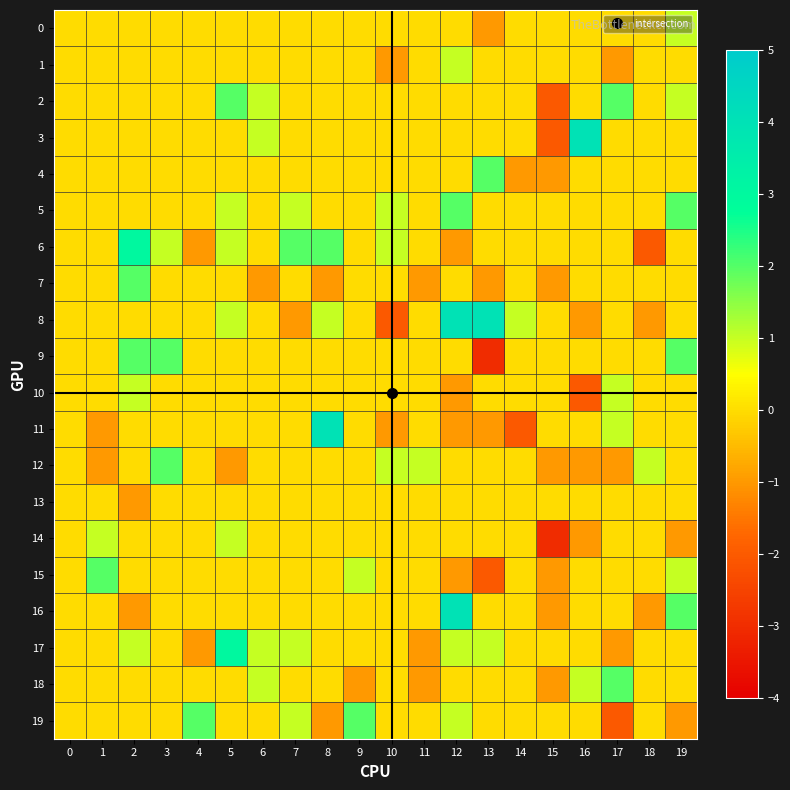

Reading right to left, what are all the values shown in this chart?

0: 19=1	18=0	17=0	16=0	15=0	14=0	13=-1	12=0	11=0	10=0	9=0	8=0	7=0	6=0	5=0	4=0	3=0	2=0	1=0	0=0
1: 19=0	18=0	17=-1	16=0	15=0	14=0	13=0	12=1	11=0	10=-1	9=0	8=0	7=0	6=0	5=0	4=0	3=0	2=0	1=0	0=0
2: 19=1	18=0	17=2	16=0	15=-2	14=0	13=0	12=0	11=0	10=0	9=0	8=0	7=0	6=1	5=2	4=0	3=0	2=0	1=0	0=0
3: 19=0	18=0	17=0	16=4	15=-2	14=0	13=0	12=0	11=0	10=0	9=0	8=0	7=0	6=1	5=0	4=0	3=0	2=0	1=0	0=0
4: 19=0	18=0	17=0	16=0	15=-1	14=-1	13=2	12=0	11=0	10=0	9=0	8=0	7=0	6=0	5=0	4=0	3=0	2=0	1=0	0=0
5: 19=2	18=0	17=0	16=0	15=0	14=0	13=0	12=2	11=0	10=1	9=0	8=0	7=1	6=0	5=1	4=0	3=0	2=0	1=0	0=0
6: 19=0	18=-2	17=0	16=0	15=0	14=0	13=0	12=-1	11=0	10=1	9=0	8=2	7=2	6=0	5=1	4=-1	3=1	2=3	1=0	0=0
7: 19=0	18=0	17=0	16=0	15=-1	14=0	13=-1	12=0	11=-1	10=0	9=0	8=-1	7=0	6=-1	5=0	4=0	3=0	2=2	1=0	0=0
8: 19=0	18=-1	17=0	16=-1	15=0	14=1	13=4	12=4	11=0	10=-2	9=0	8=1	7=-1	6=0	5=1	4=0	3=0	2=0	1=0	0=0
9: 19=2	18=0	17=0	16=0	15=0	14=0	13=-3	12=0	11=0	10=0	9=0	8=0	7=0	6=0	5=0	4=0	3=2	2=2	1=0	0=0
10: 19=0	18=0	17=1	16=-2	15=0	14=0	13=0	12=-1	11=0	10=0	9=0	8=0	7=0	6=0	5=0	4=0	3=0	2=1	1=0	0=0
11: 19=0	18=0	17=1	16=0	15=0	14=-2	13=-1	12=-1	11=0	10=-1	9=0	8=4	7=0	6=0	5=0	4=0	3=0	2=0	1=-1	0=0
12: 19=0	18=1	17=-1	16=-1	15=-1	14=0	13=0	12=0	11=1	10=1	9=0	8=0	7=0	6=0	5=-1	4=0	3=2	2=0	1=-1	0=0
13: 19=0	18=0	17=0	16=0	15=0	14=0	13=0	12=0	11=0	10=0	9=0	8=0	7=0	6=0	5=0	4=0	3=0	2=-1	1=0	0=0
14: 19=-1	18=0	17=0	16=-1	15=-3	14=0	13=0	12=0	11=0	10=0	9=0	8=0	7=0	6=0	5=1	4=0	3=0	2=0	1=1	0=0
15: 19=1	18=0	17=0	16=0	15=-1	14=0	13=-2	12=-1	11=0	10=0	9=1	8=0	7=0	6=0	5=0	4=0	3=0	2=0	1=2	0=0
16: 19=2	18=-1	17=0	16=0	15=-1	14=0	13=0	12=4	11=0	10=0	9=0	8=0	7=0	6=0	5=0	4=0	3=0	2=-1	1=0	0=0
17: 19=0	18=0	17=-1	16=0	15=0	14=0	13=1	12=1	11=-1	10=0	9=0	8=0	7=1	6=1	5=3	4=-1	3=0	2=1	1=0	0=0
18: 19=0	18=0	17=2	16=1	15=-1	14=0	13=0	12=0	11=-1	10=0	9=-1	8=0	7=0	6=1	5=0	4=0	3=0	2=0	1=0	0=0
19: 19=-1	18=0	17=-2	16=0	15=0	14=0	13=0	12=1	11=0	10=0	9=2	8=-1	7=1	6=0	5=0	4=2	3=0	2=0	1=0	0=0